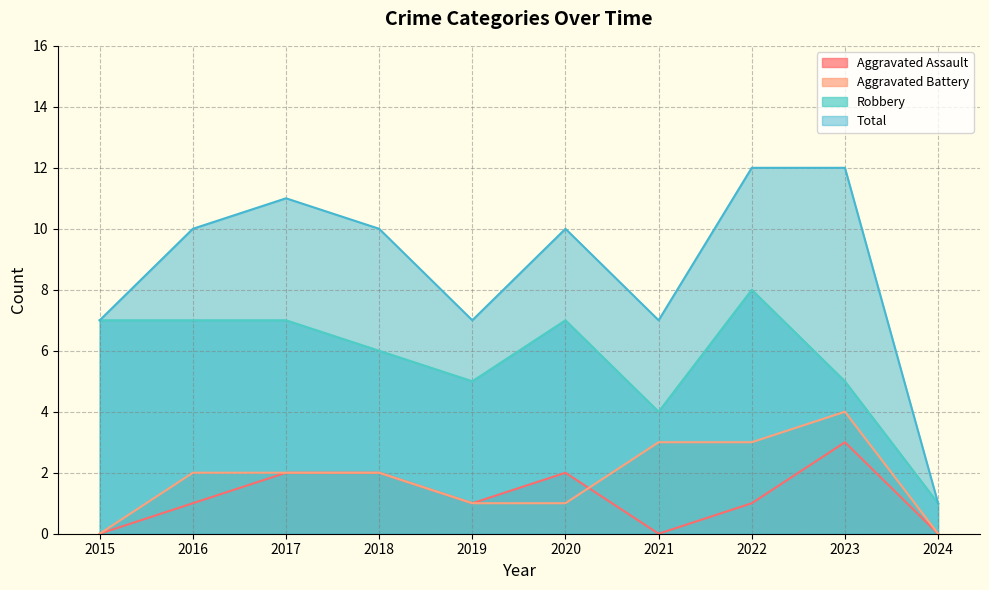

Reading right to left, list all the values displayed in this chart.

Aggravated Assault: 0	3	1	0	2	1	2	2	1	0
Aggravated Battery: 0	4	3	3	1	1	2	2	2	0
Robbery: 1	5	8	4	7	5	6	7	7	7
Total: 1	12	12	7	10	7	10	11	10	7